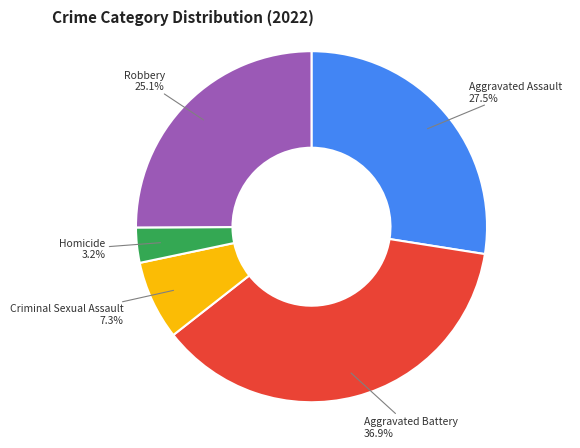

How many segments does this pie chart have?

5